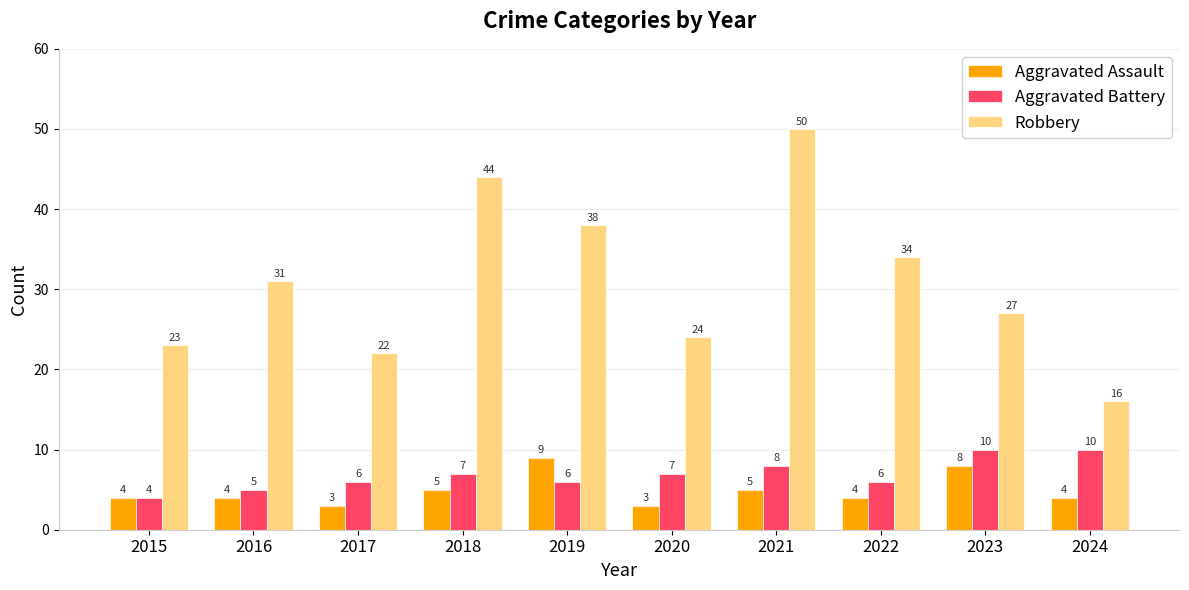

What is the value of the Aggravated Assault bar at the 5th from the left?

9